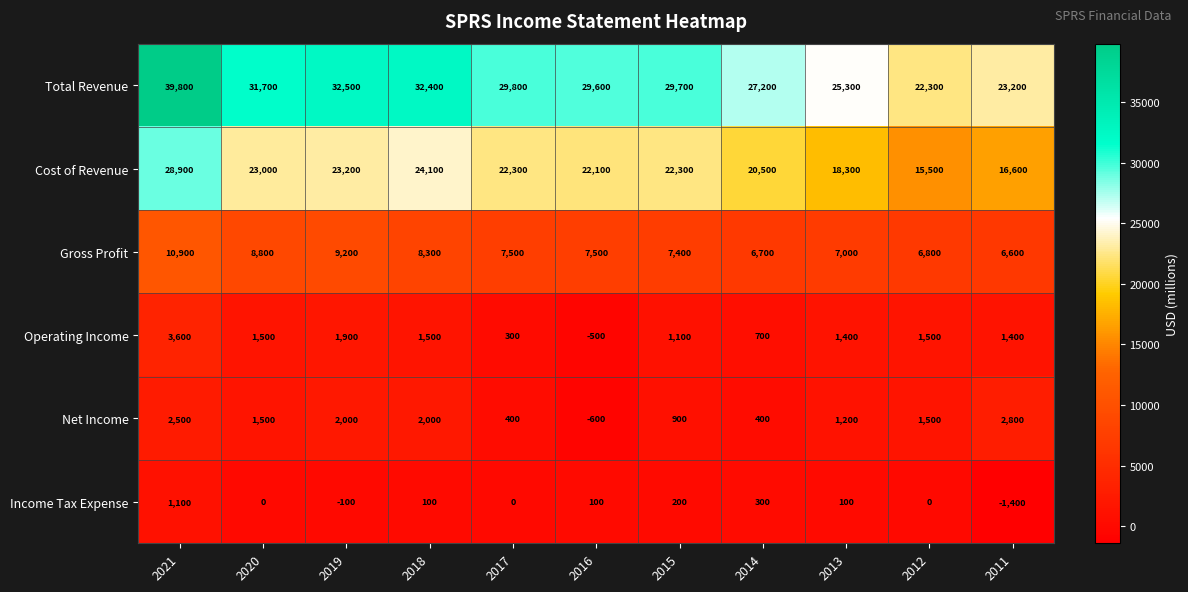

The Income Tax Expense series shows 200 at 2015. True or false?

True